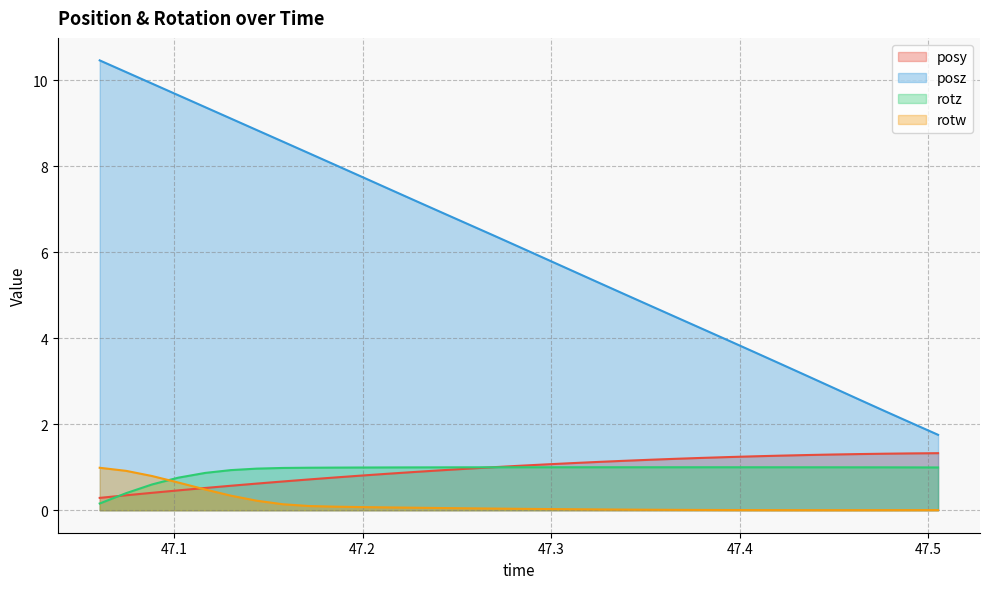

What is the maximum value for posy?

1.3